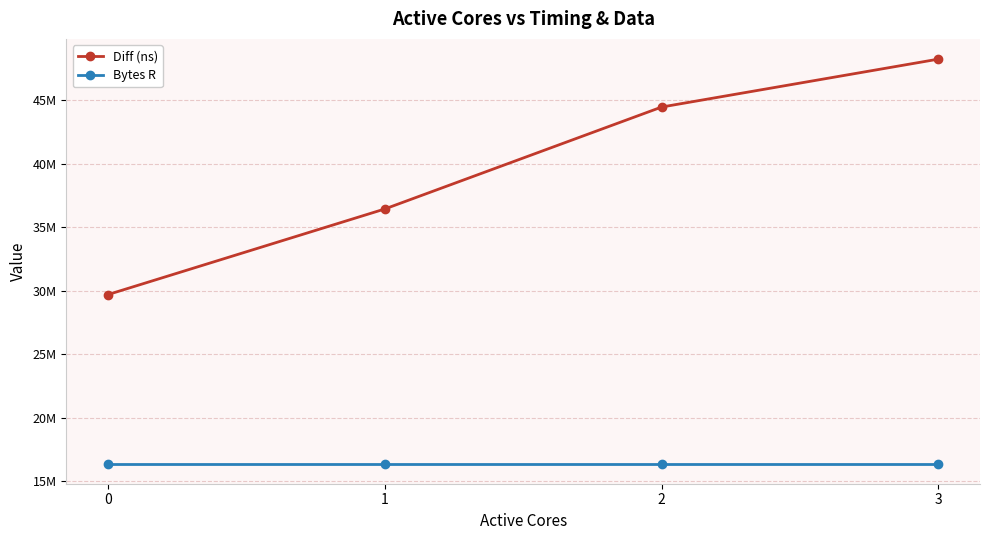

Reading right to left, extract all data points from this chart.

Diff (ns): 48260492	44482214	36446742	29698368
Bytes R: 16384000	16384000	16384000	16384000